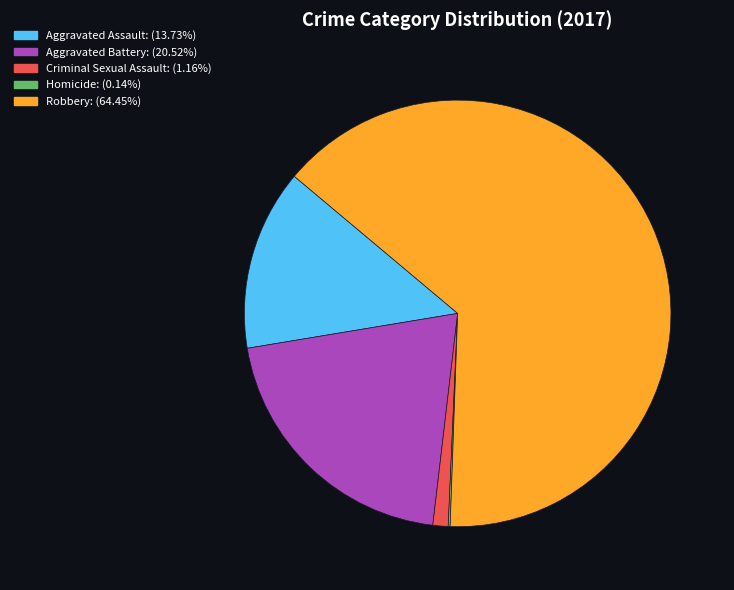

Which has a higher value, Aggravated Battery or Aggravated Assault?

Aggravated Battery